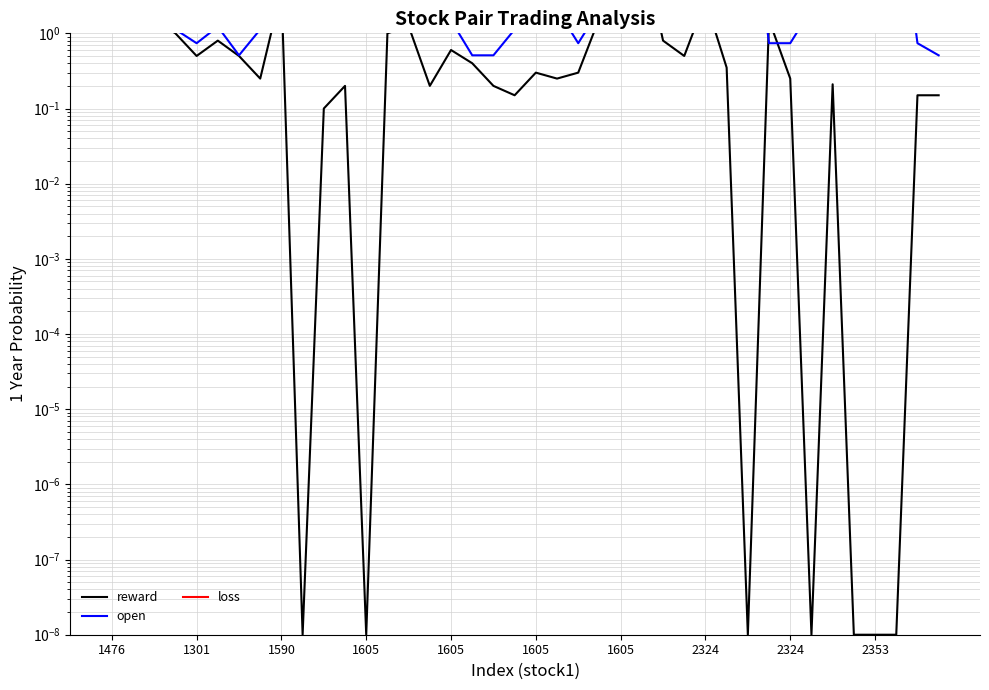

The value of open at 25 is 1.5. True or false?

True